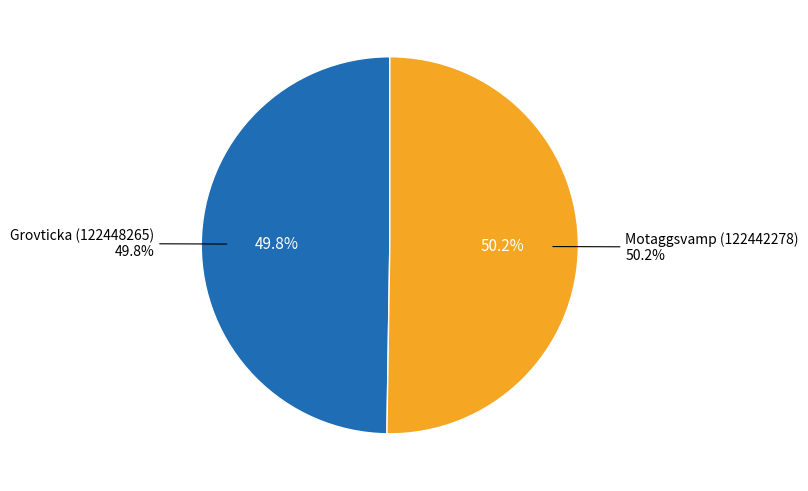

Is Grovticka (122448265) the majority of the pie?

No